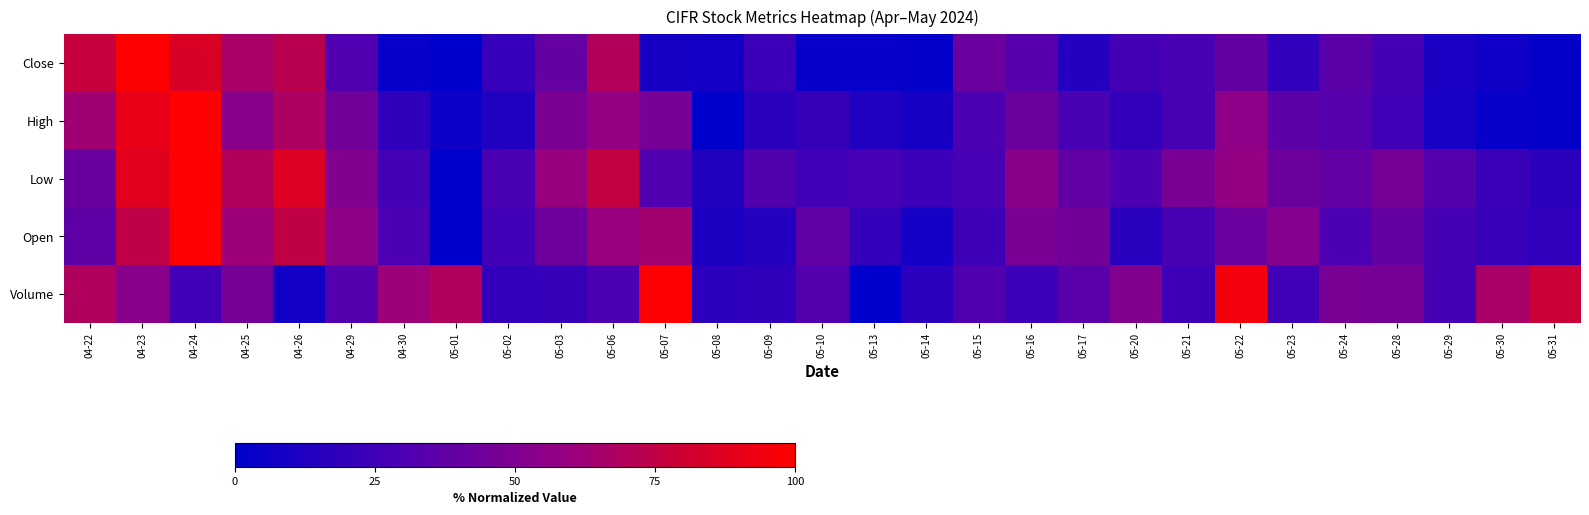

Which series has the largest range (max minus min)?

Close